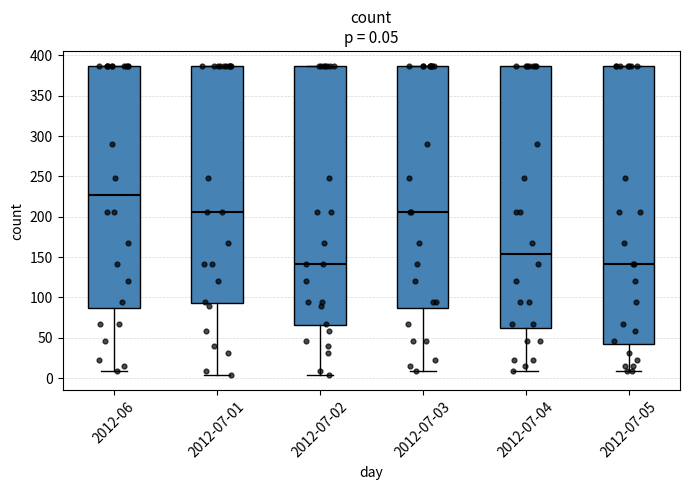

Which box is the tallest, from its lower edge to its upper edge?

2012-07-05